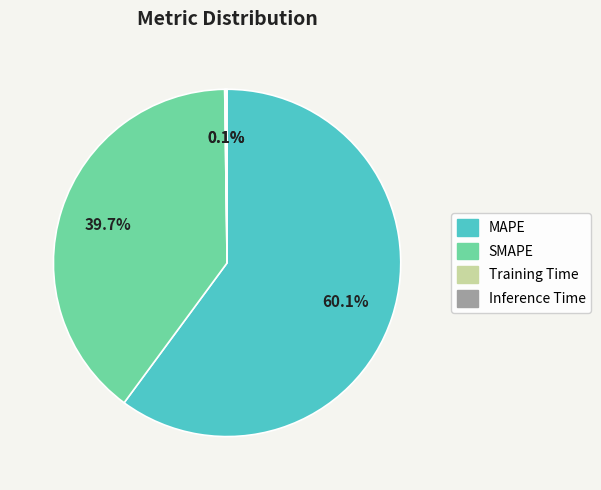

What percentage is the SMAPE slice, to the nearest percent?

40%